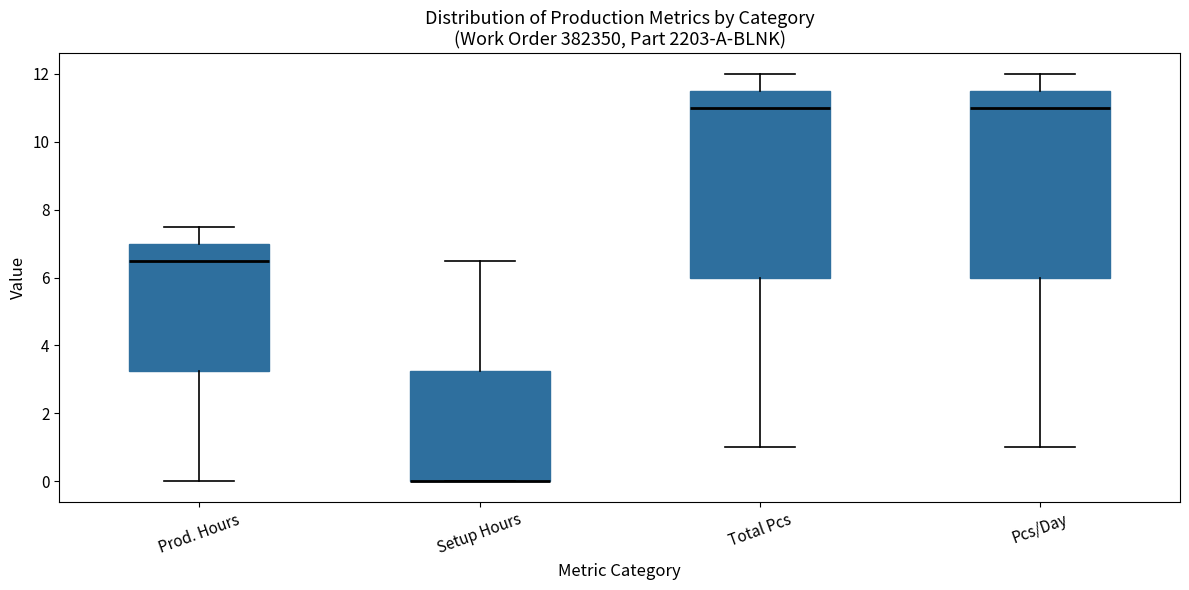

Reading left to right, transcribe this box plot: for each box, give where its median line is, the range the box spans, and where its two whiskers end, as read against the y-axis. The values are not printed on the chart, so give them approximately, as read against the axis.

Prod. Hours: median 6.6, box 3.2 to 7.0, whiskers 0.0 to 7.6
Setup Hours: median 0.0 (drawn on the box's lower edge), box 0.0 to 3.2, whiskers 0.0 to 6.6
Total Pcs: median 11.0, box 6.0 to 11.6, whiskers 1.0 to 12.0
Pcs/Day: median 11.0, box 6.0 to 11.6, whiskers 1.0 to 12.0